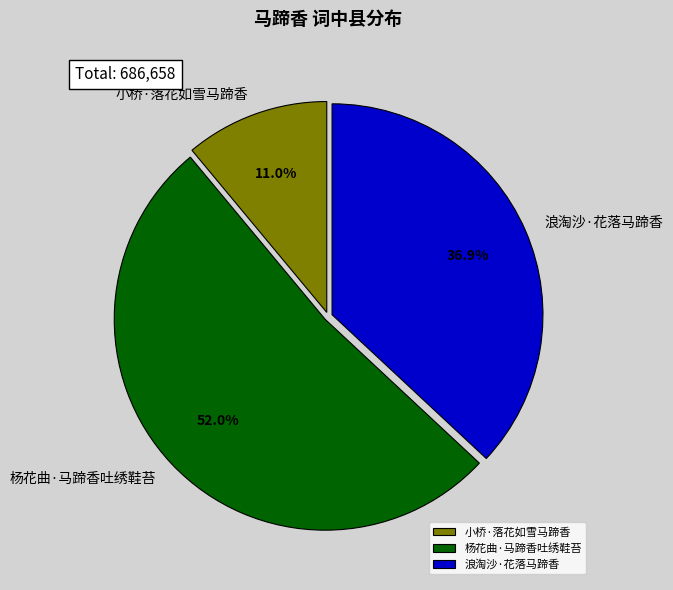

Does any single category account for the majority?

Yes